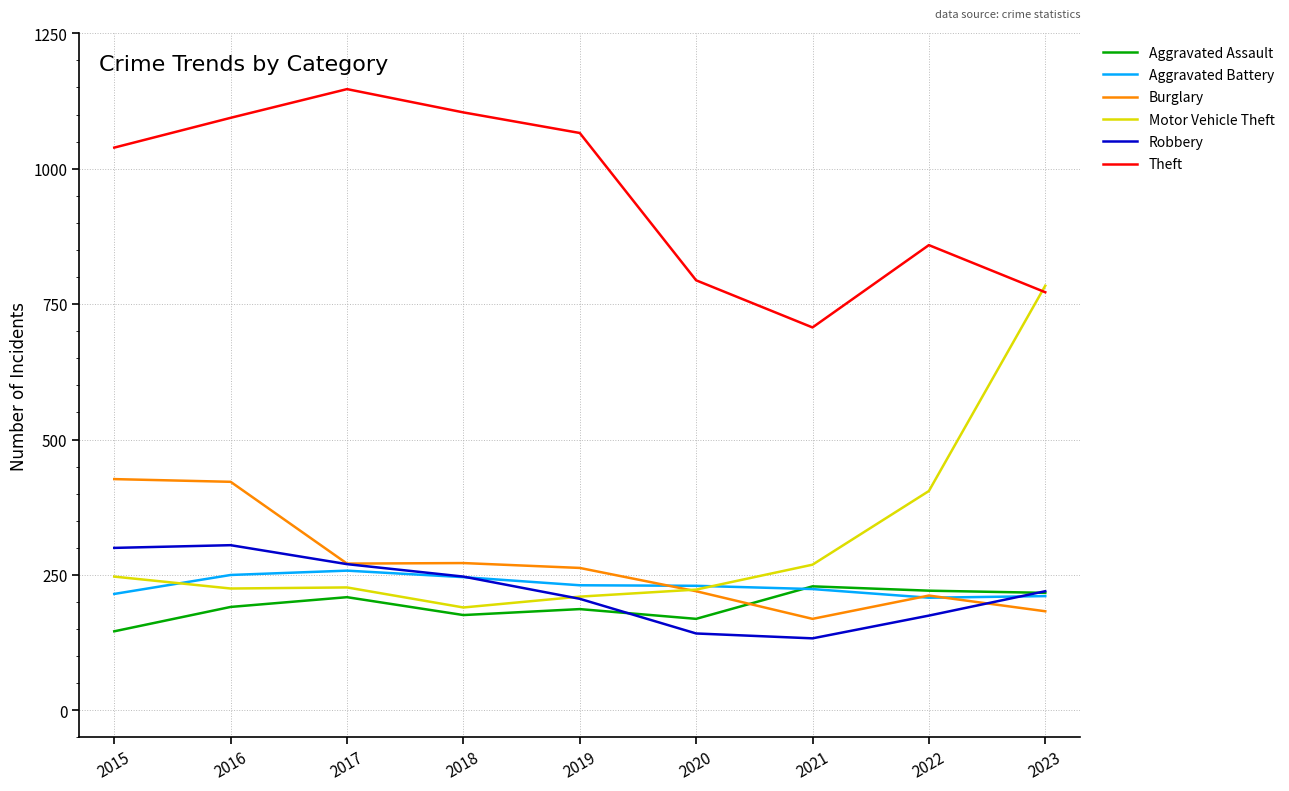

Where is the first local minimum for Theft?

2021